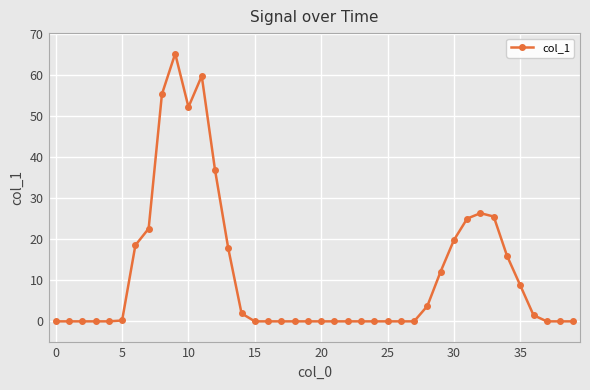

How many series are shown in this chart?

1